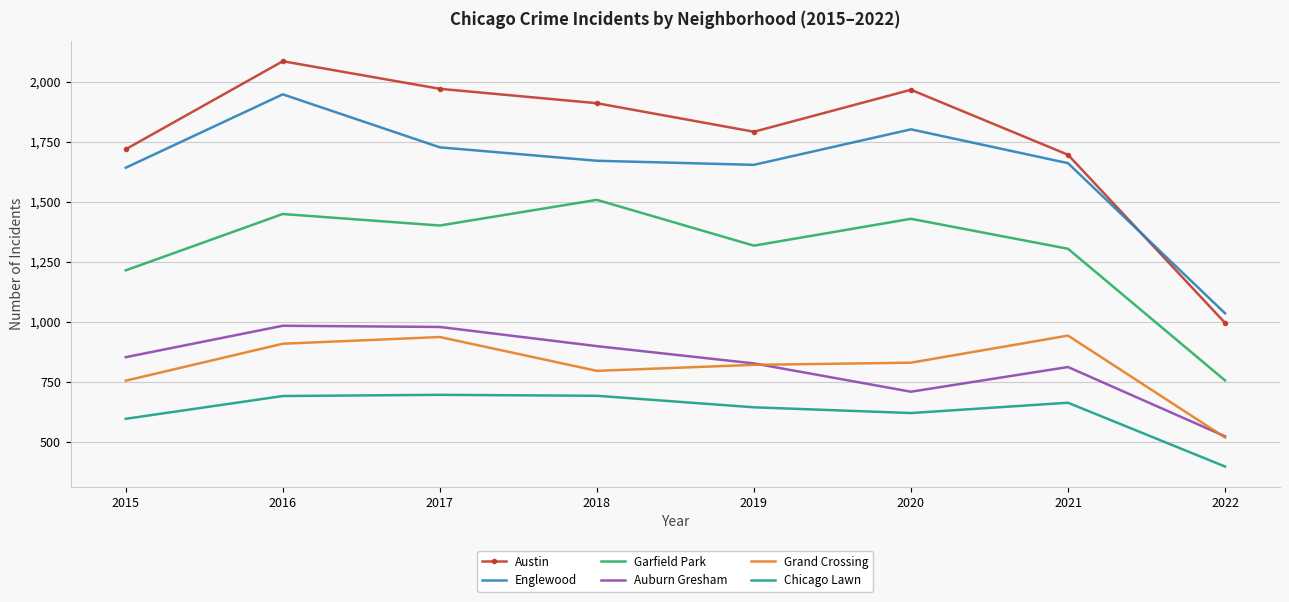

The Auburn Gresham series shows 178 at 2022. True or false?

False